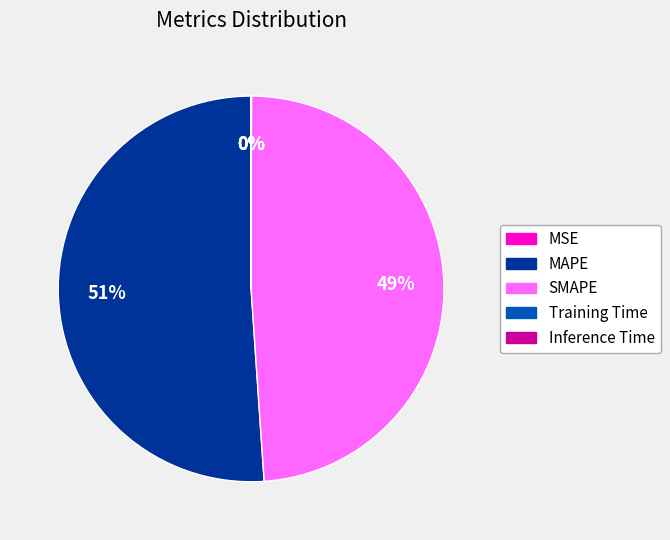

The SMAPE slice represents 49% of the pie. True or false?

True